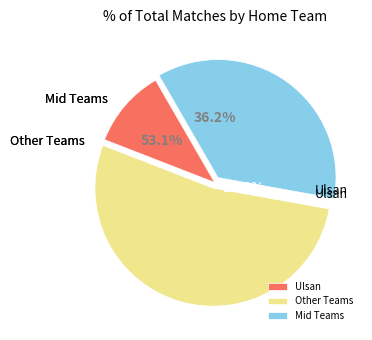

Does FC Seoul represent more than half of the total?

No